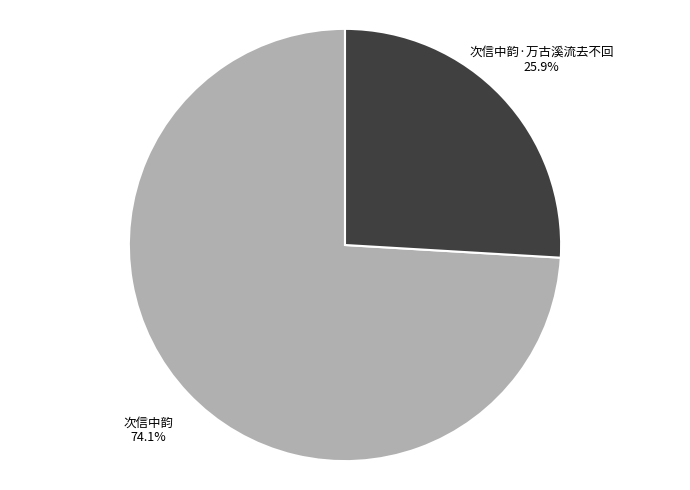

How many segments does this pie chart have?

2